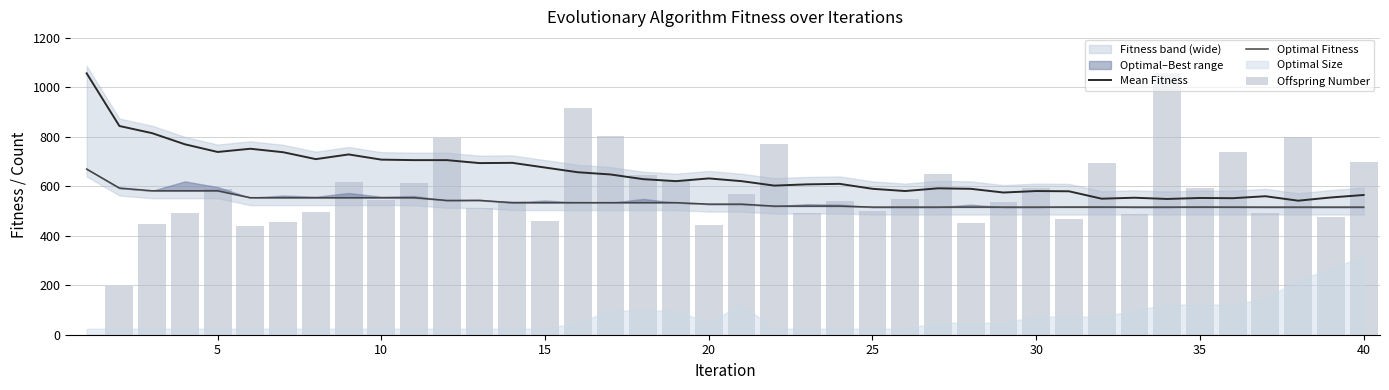

What is the minimum value for Mean Fitness?

542